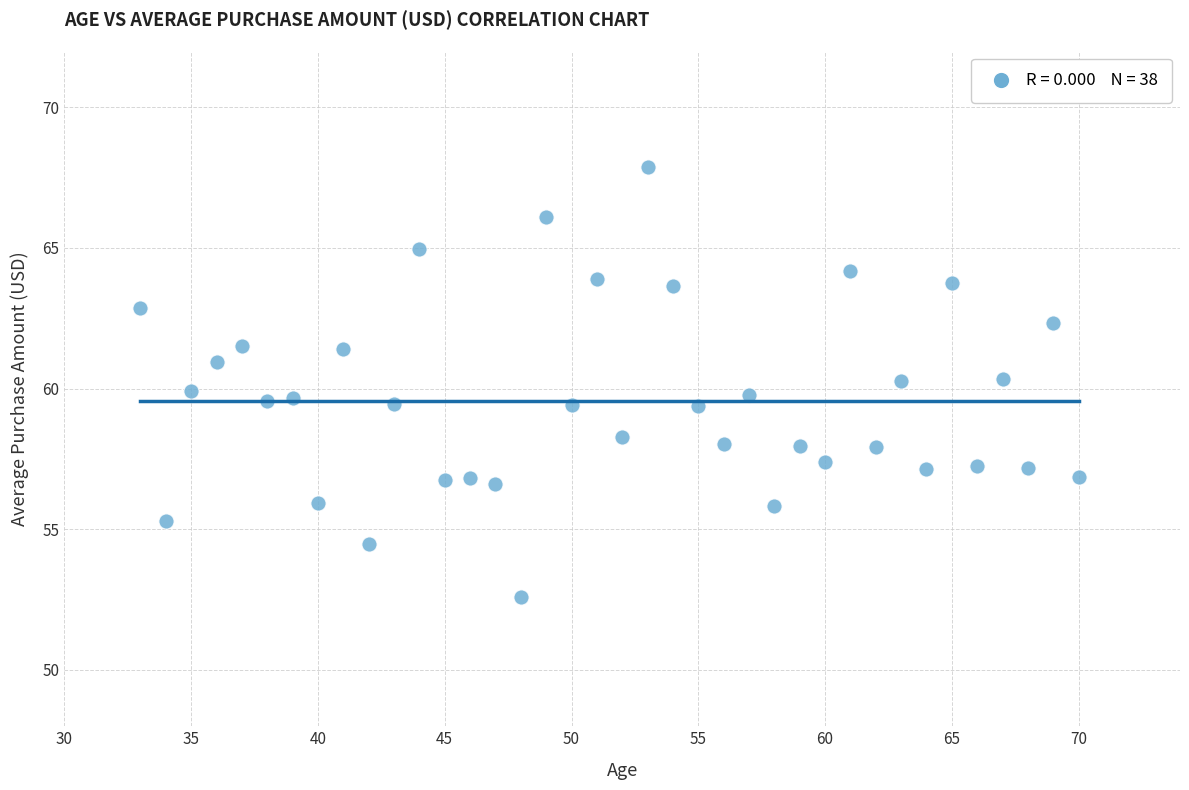

What is the range of X values (max minus min)?

37.0